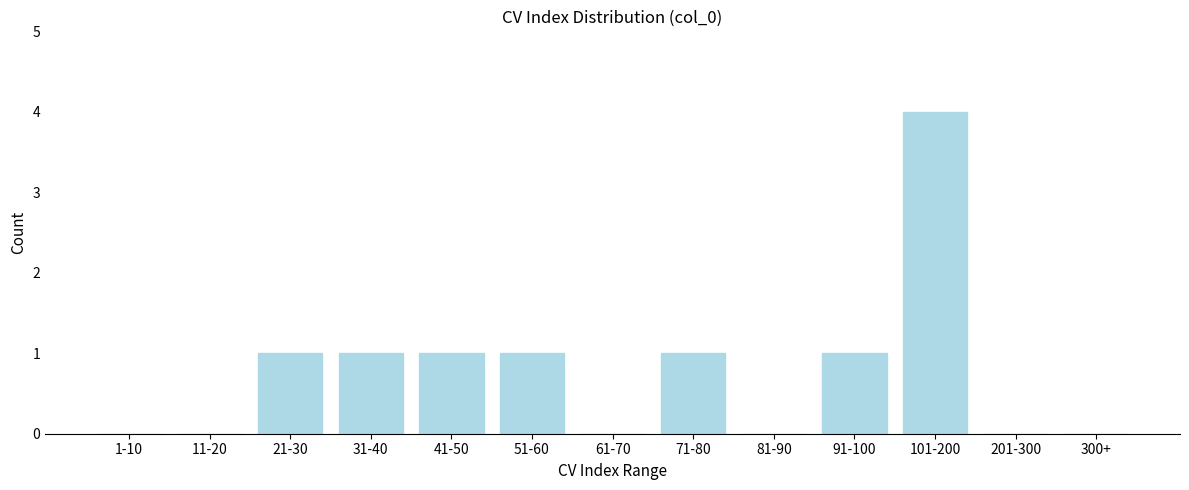

Reading left to right, transcribe all the data shown in this chart.

1-10=0	11-20=0	21-30=1	31-40=1	41-50=1	51-60=1	61-70=0	71-80=1	81-90=0	91-100=1	101-200=4	201-300=0	300+=0